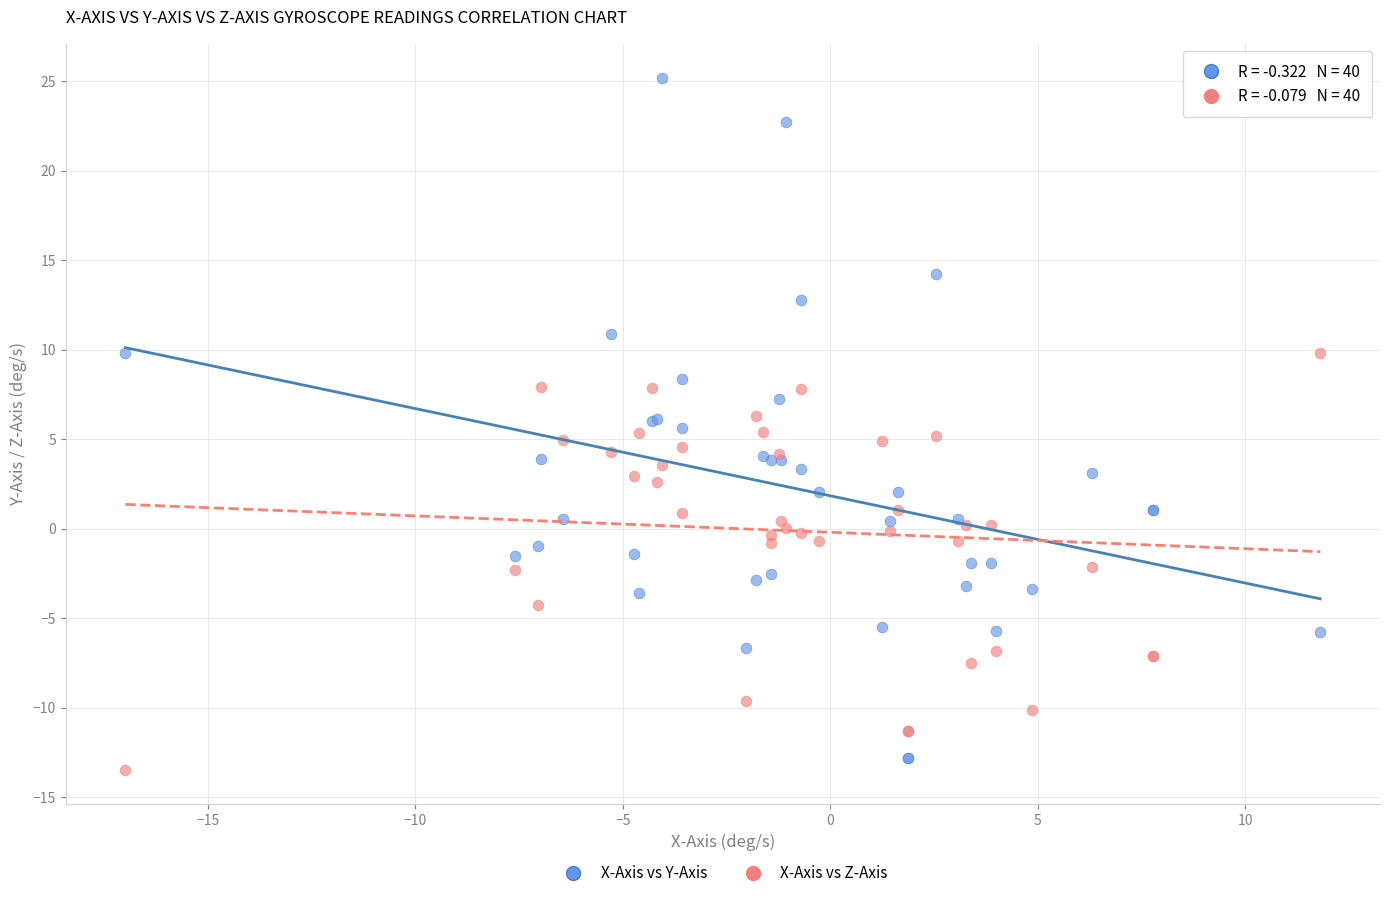

What is the X range (max minus min) for the scatter plot?

28.8